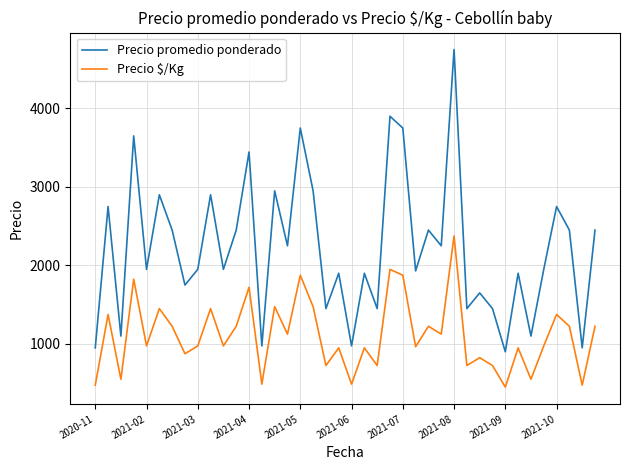

What is the difference between the maximum and minimum values in the Precio $/Kg series?

1925